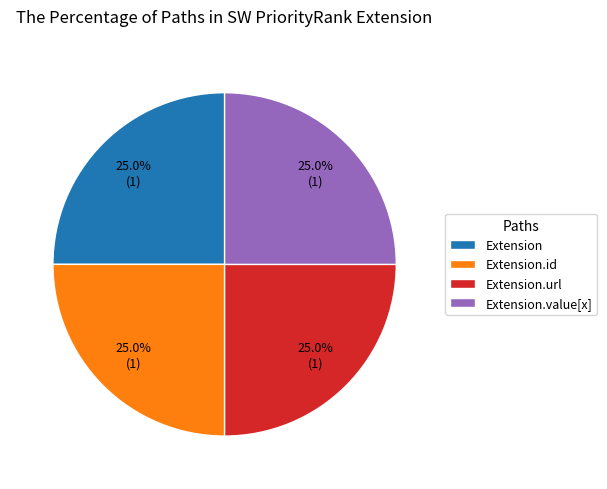

Is there a majority slice in this chart?

No